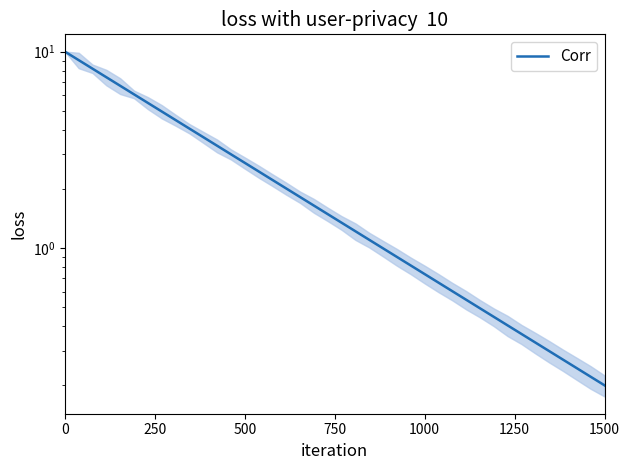

True or false: there are more than 0 points higher than both neighbors.

False